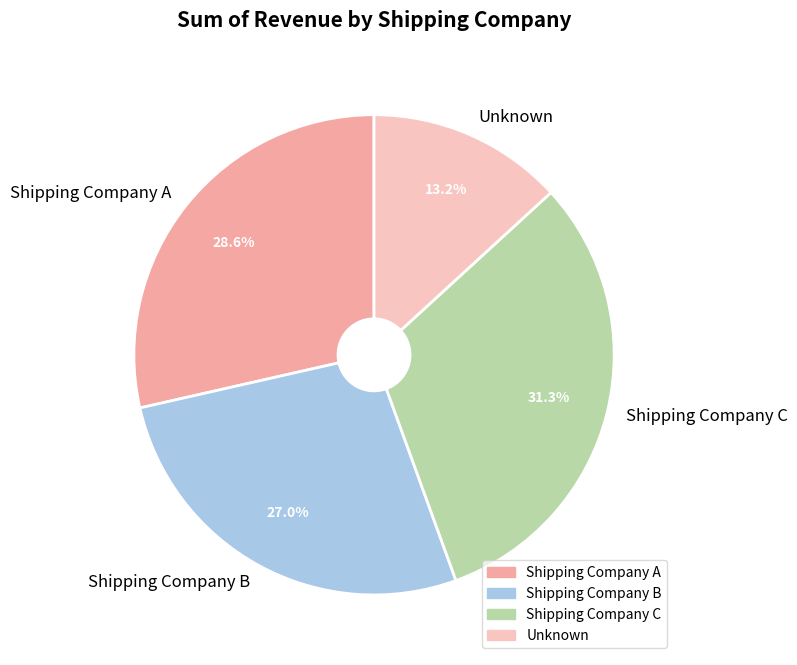

To the nearest percent, what portion does Unknown represent?

13%